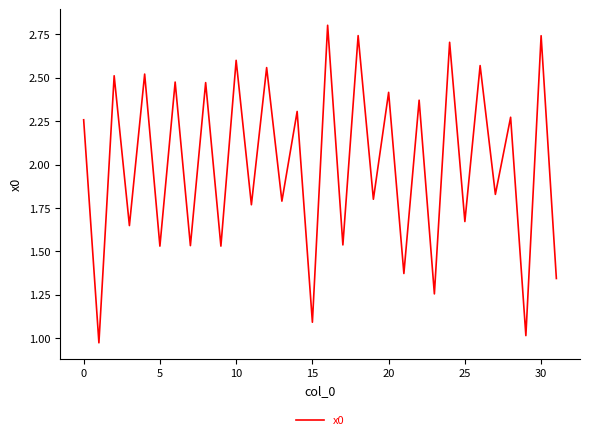

What is the maximum value shown in the chart?

2.8